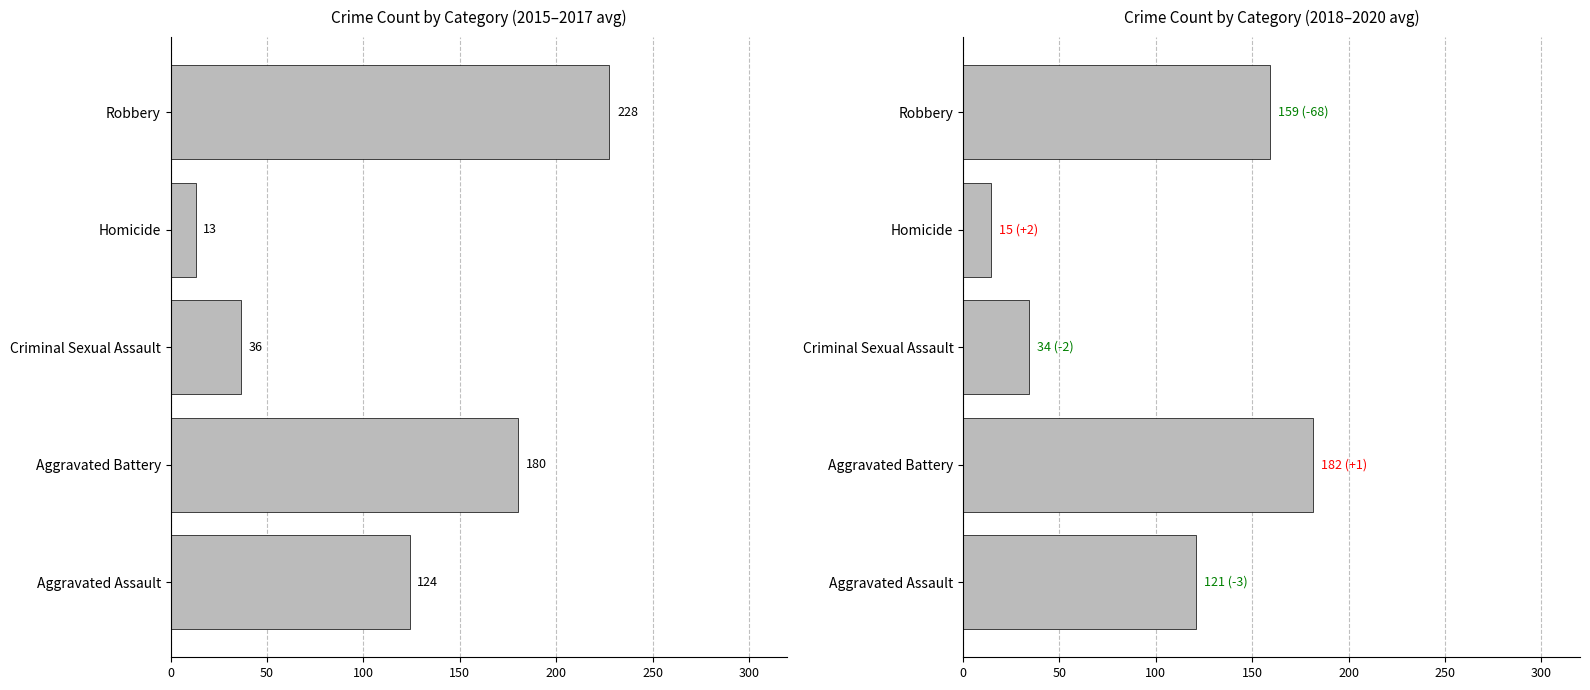

What are all the series names shown in the legend?

2015-2017 avg, 2018-2020 avg